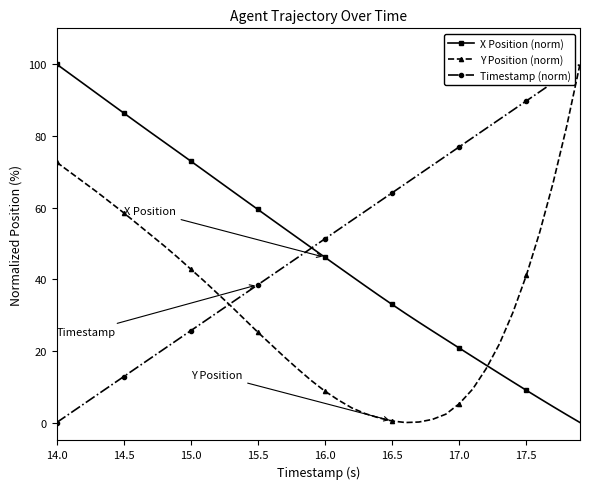

What is the maximum value for Timestamp (norm)?

100.0